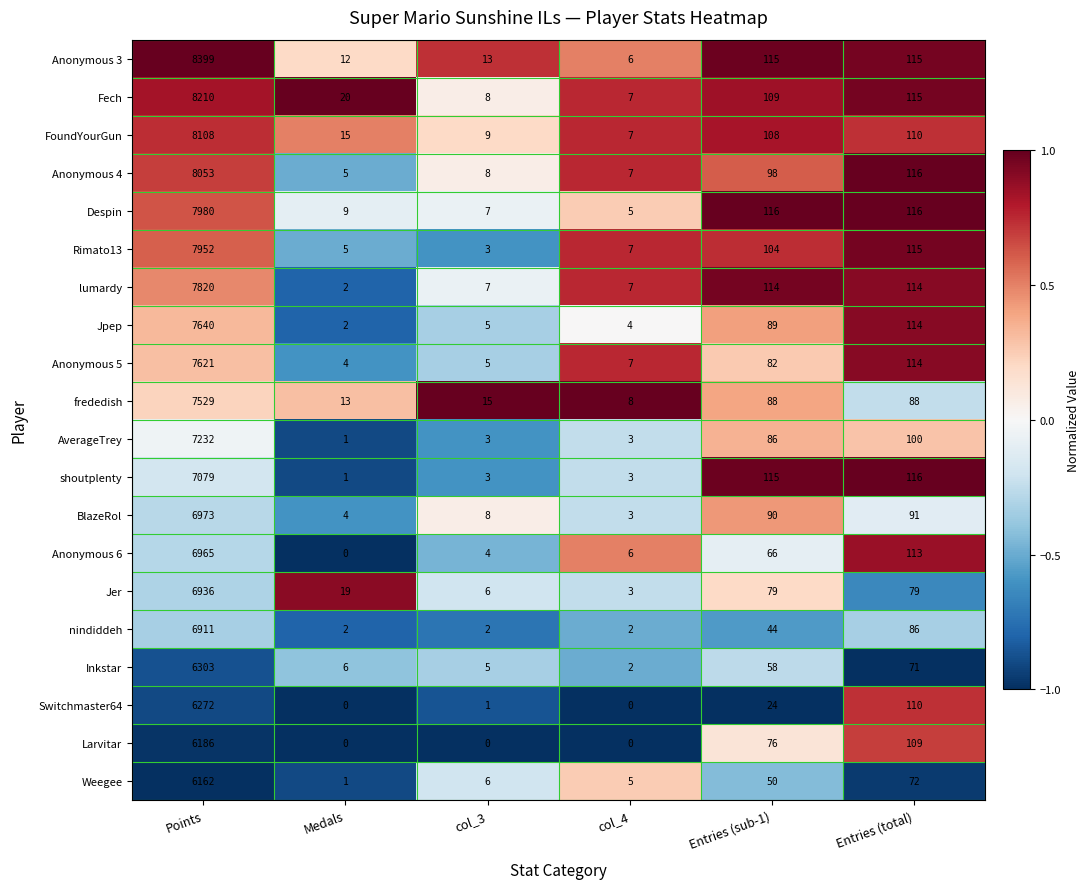

True or false: FoundYourGun has a value of 7 at col_4.

True